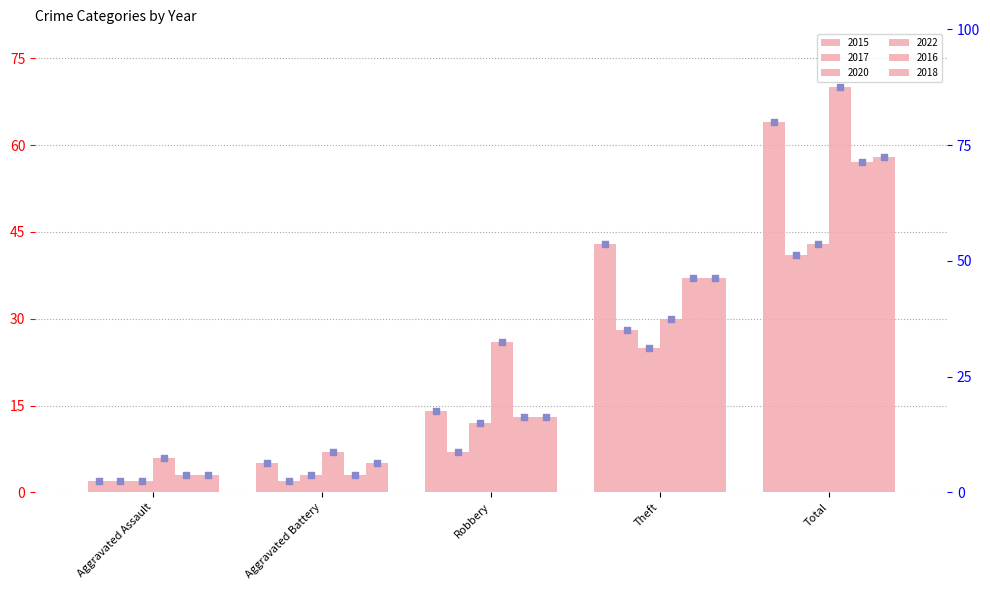

Which series contains the lowest Y value?

2015